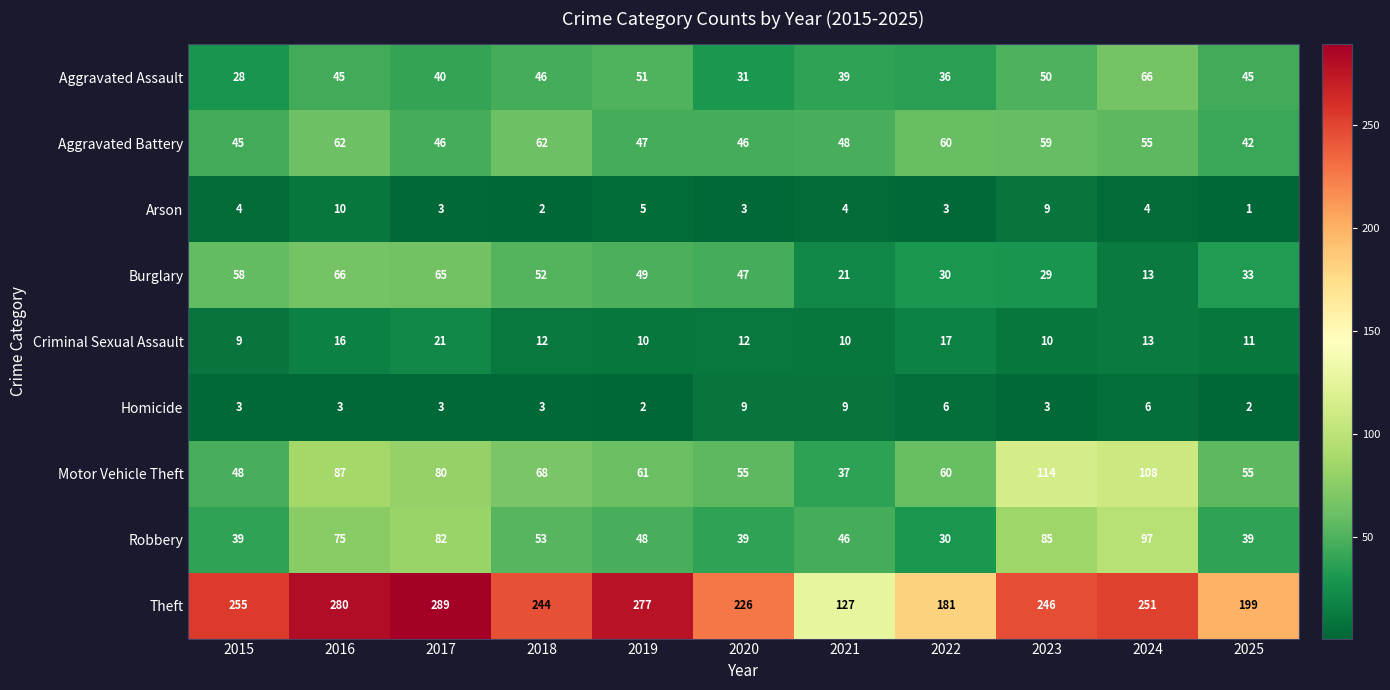

What is the highest value of the Aggravated Battery series?

62